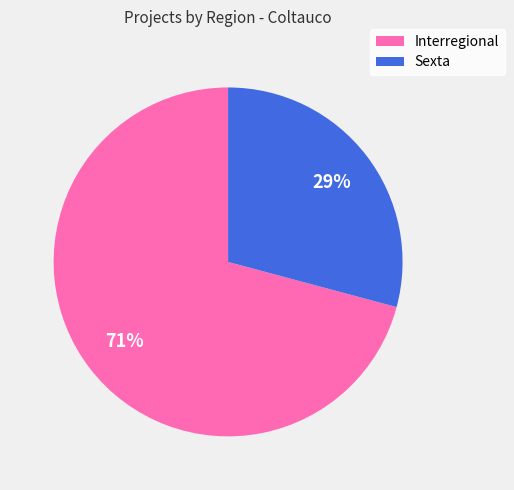

What is the ratio of the value at Interregional to the value at Sexta?

2.4